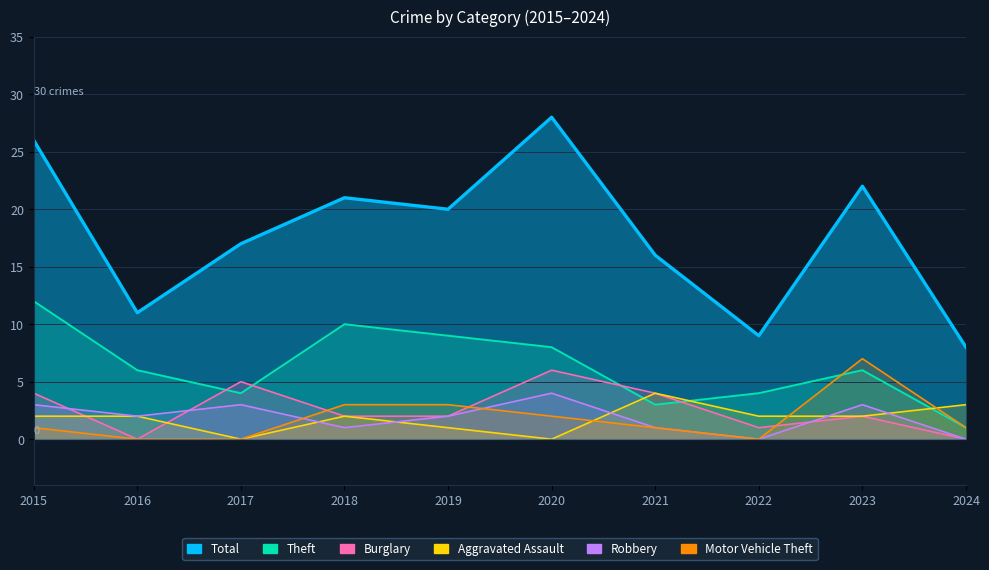

Which series has the widest spread of values?

Total